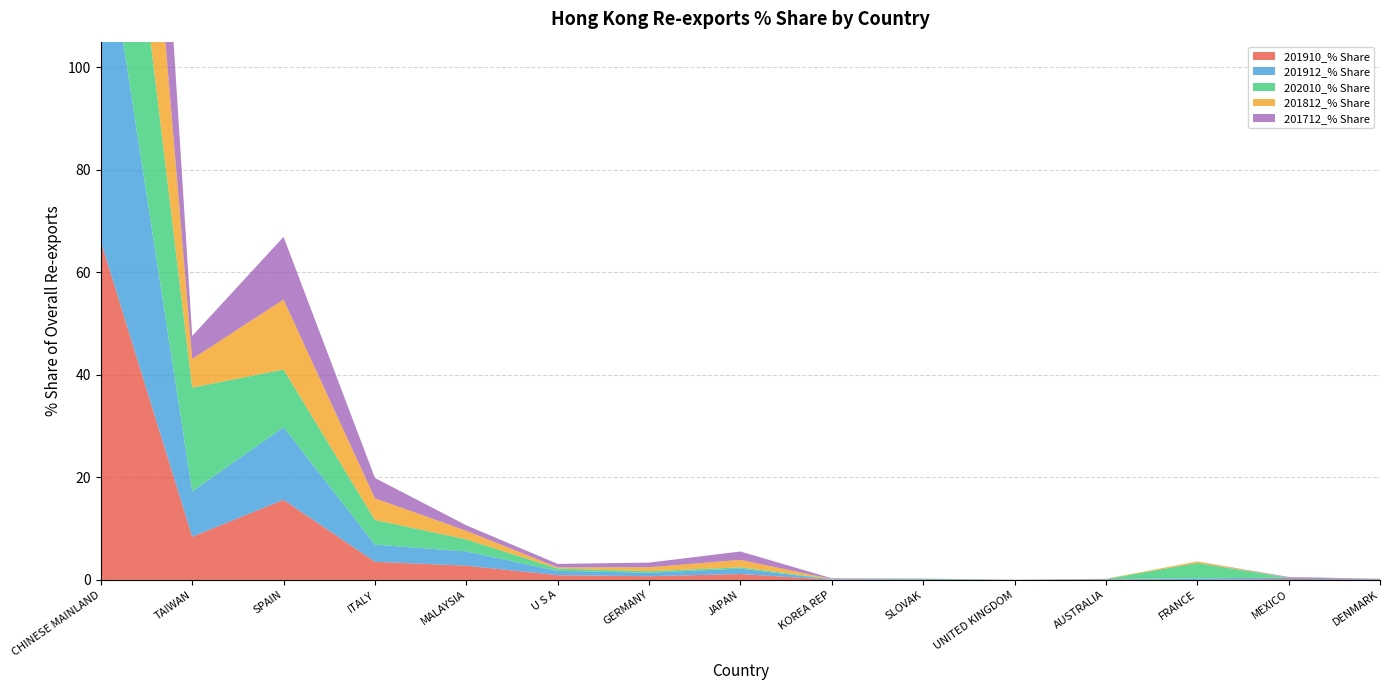

Reading left to right, extract all data points from this chart.

201910_% Share: CHINESE MAINLAND=66.0	TAIWAN=8.4	SPAIN=15.6	ITALY=3.6	MALAYSIA=2.8	U S A=0.9	GERMANY=0.7	JAPAN=1.2	KOREA REP=0.1	SLOVAK=0.1	UNITED KINGDOM=0.0	AUSTRALIA=0.1	FRANCE=0.0	MEXICO=0.2	DENMARK=0.1
201912_% Share: CHINESE MAINLAND=67.2	TAIWAN=8.8	SPAIN=14.2	ITALY=3.3	MALAYSIA=2.8	U S A=0.9	GERMANY=0.7	JAPAN=1.0	KOREA REP=0.1	SLOVAK=0.1	UNITED KINGDOM=0.0	AUSTRALIA=0.1	FRANCE=0.3	MEXICO=0.3	DENMARK=0.1
202010_% Share: CHINESE MAINLAND=52.8	TAIWAN=20.2	SPAIN=11.3	ITALY=4.8	MALAYSIA=2.4	U S A=0.4	GERMANY=0.3	JAPAN=0.3	KOREA REP=0.1	SLOVAK=0.1	UNITED KINGDOM=0.0	AUSTRALIA=0.0	FRANCE=3.0	MEXICO=0.0	DENMARK=0.0
201812_% Share: CHINESE MAINLAND=68.2	TAIWAN=5.6	SPAIN=13.6	ITALY=4.2	MALAYSIA=1.7	U S A=0.2	GERMANY=0.8	JAPAN=1.4	KOREA REP=0.0	SLOVAK=0.0	UNITED KINGDOM=0.0	AUSTRALIA=0.0	FRANCE=0.3	MEXICO=0.0	DENMARK=0.0
201712_% Share: CHINESE MAINLAND=74.7	TAIWAN=4.5	SPAIN=12.2	ITALY=4.0	MALAYSIA=1.1	U S A=0.7	GERMANY=0.9	JAPAN=1.6	KOREA REP=0.1	SLOVAK=0.0	UNITED KINGDOM=0.0	AUSTRALIA=0.0	FRANCE=0.0	MEXICO=0.1	DENMARK=0.0